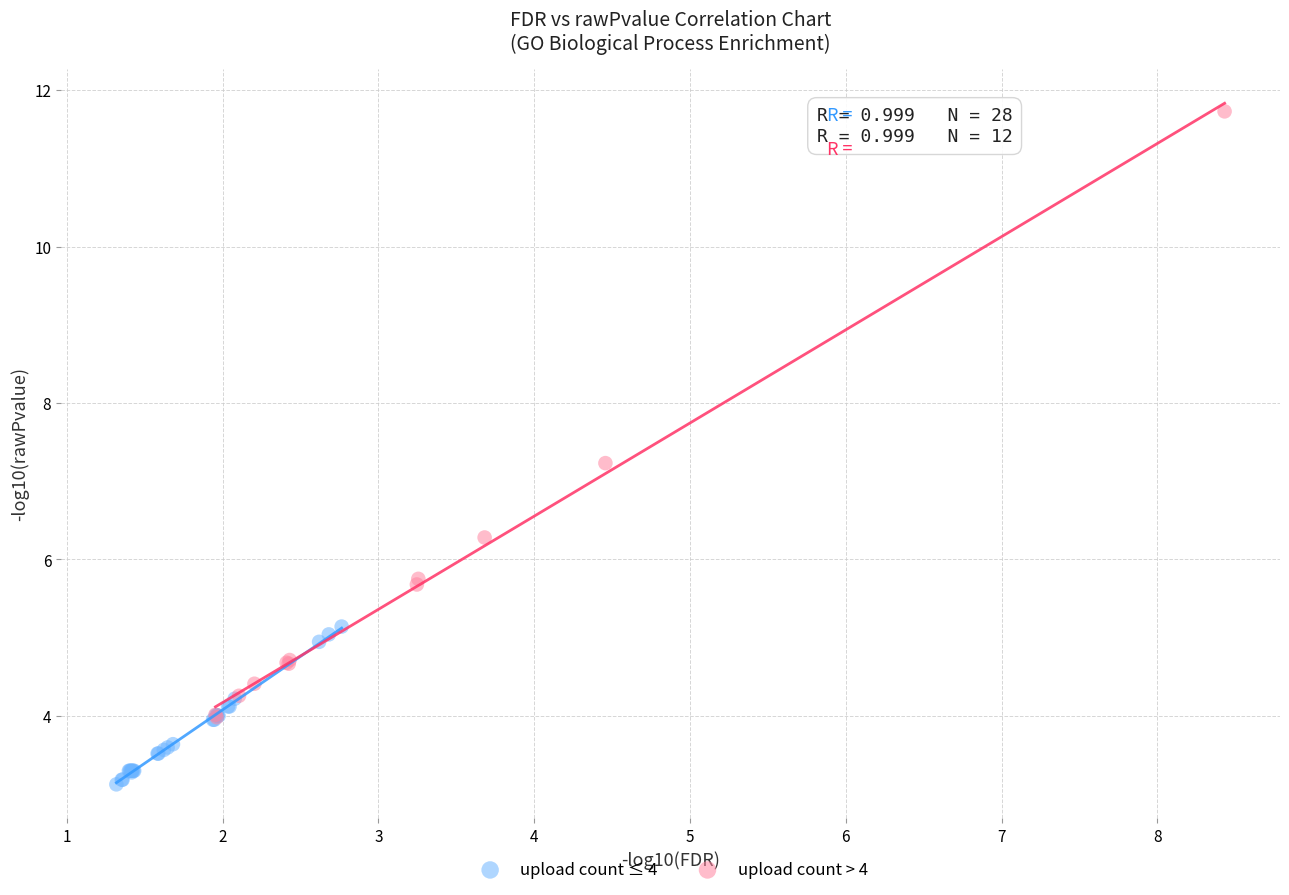

Which series reaches the minimum Y coordinate?

upload count ≤ 4